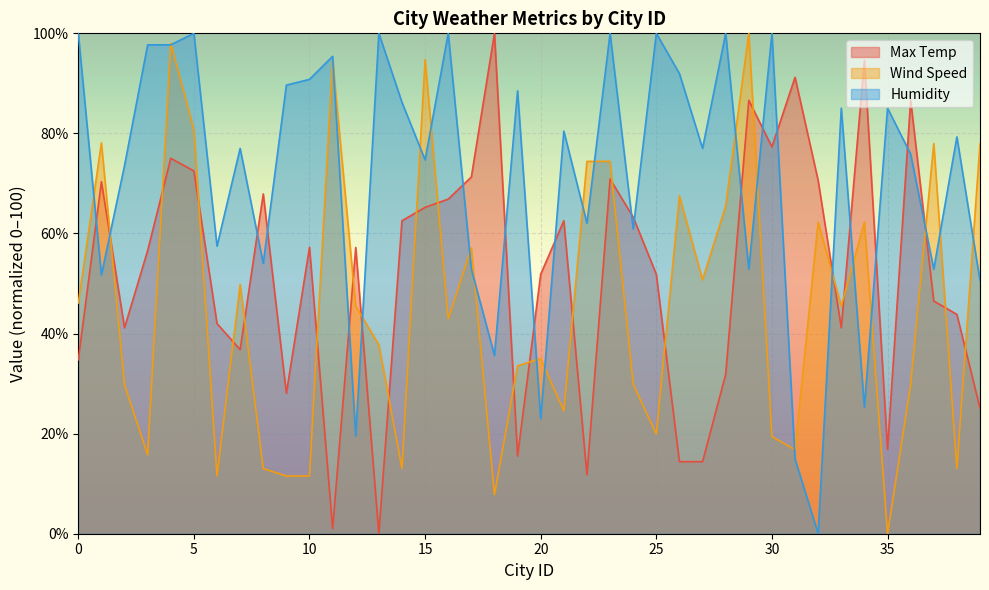

What is the value of the Humidity point at the 7th from the left?

57.5